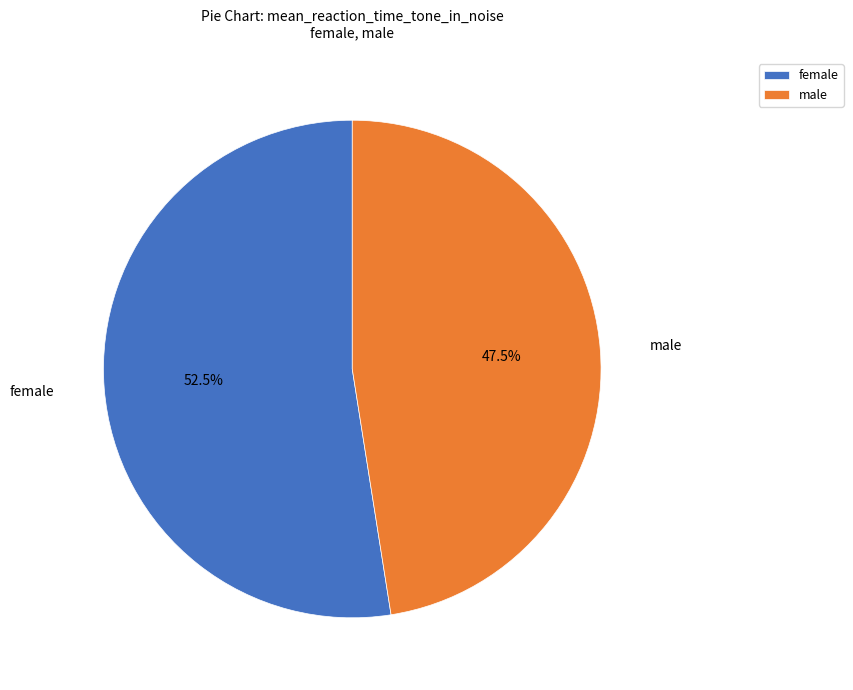

To the nearest percent, what is the average slice percentage?

50%